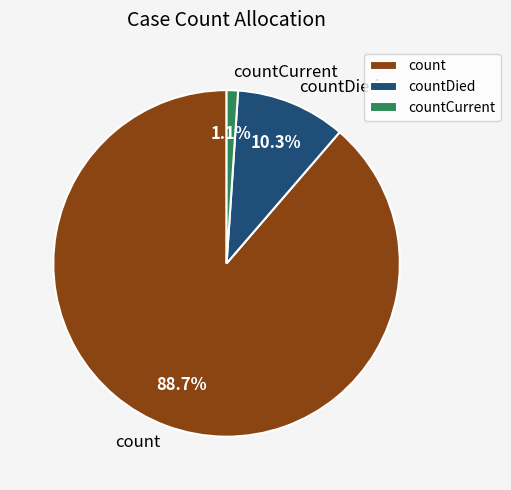

Which has a higher value, countDied or count?

count